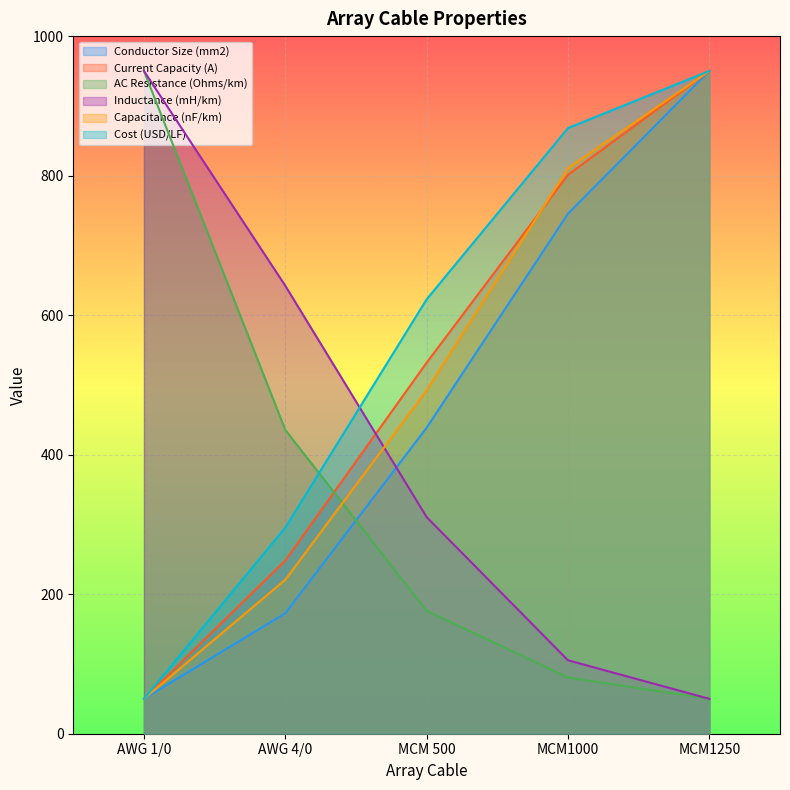

What position from the right is MCM1250?

1